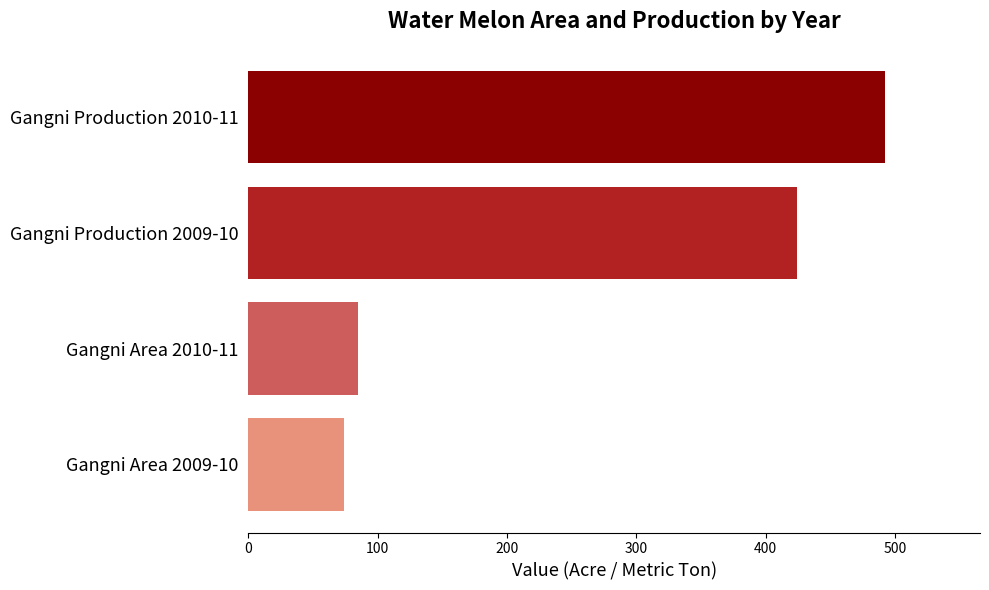

What is the difference between the maximum and second lowest values?

407